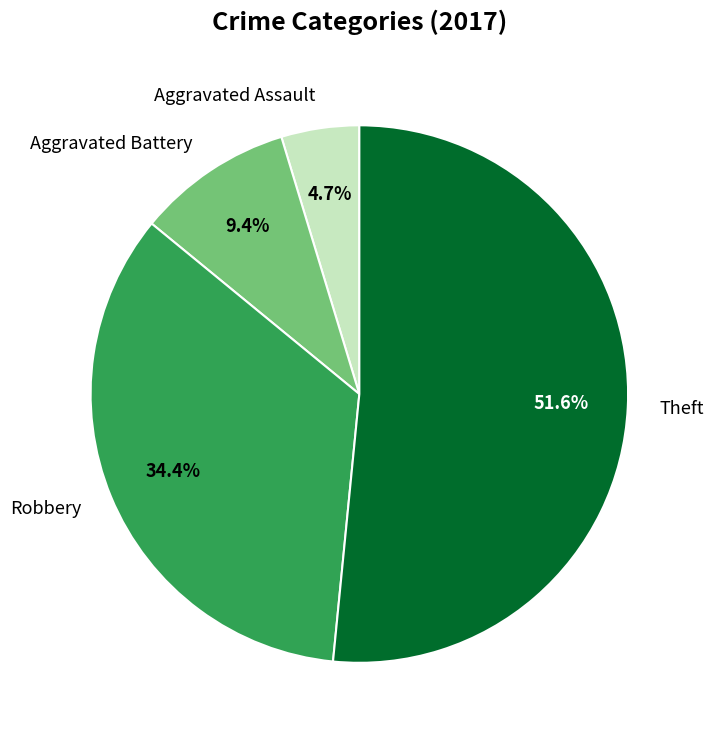

To the nearest percent, what is the average slice percentage?

25%